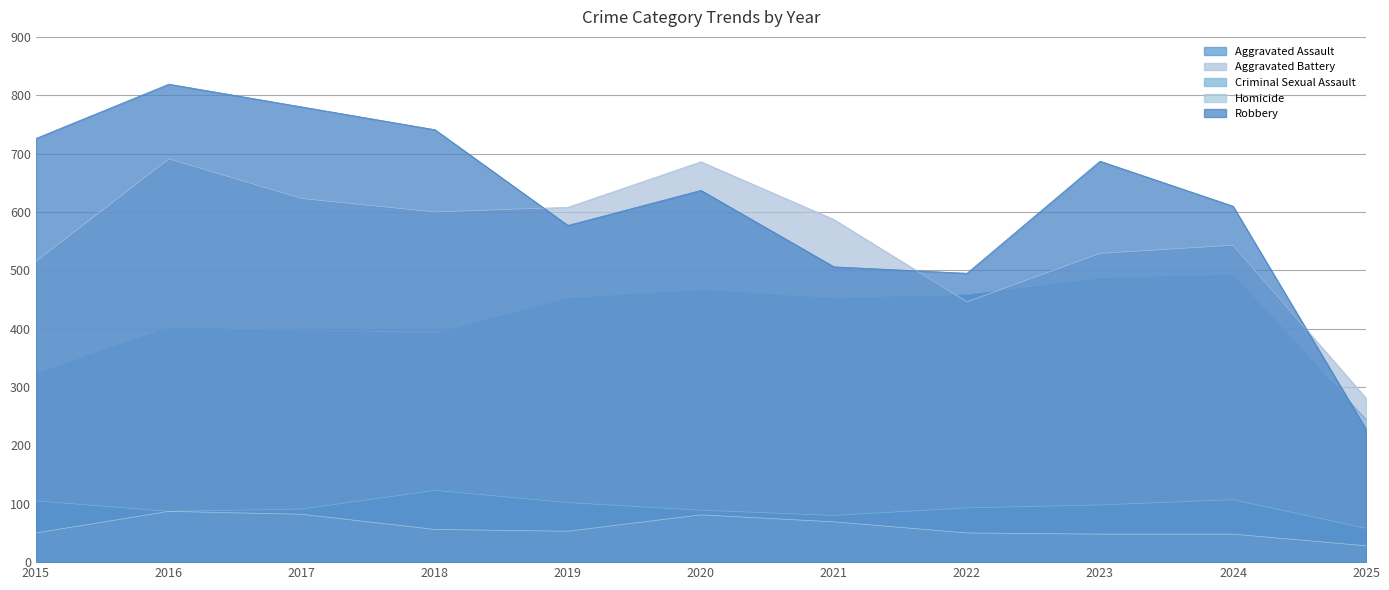

The Robbery series shows 780 at 2017. True or false?

True